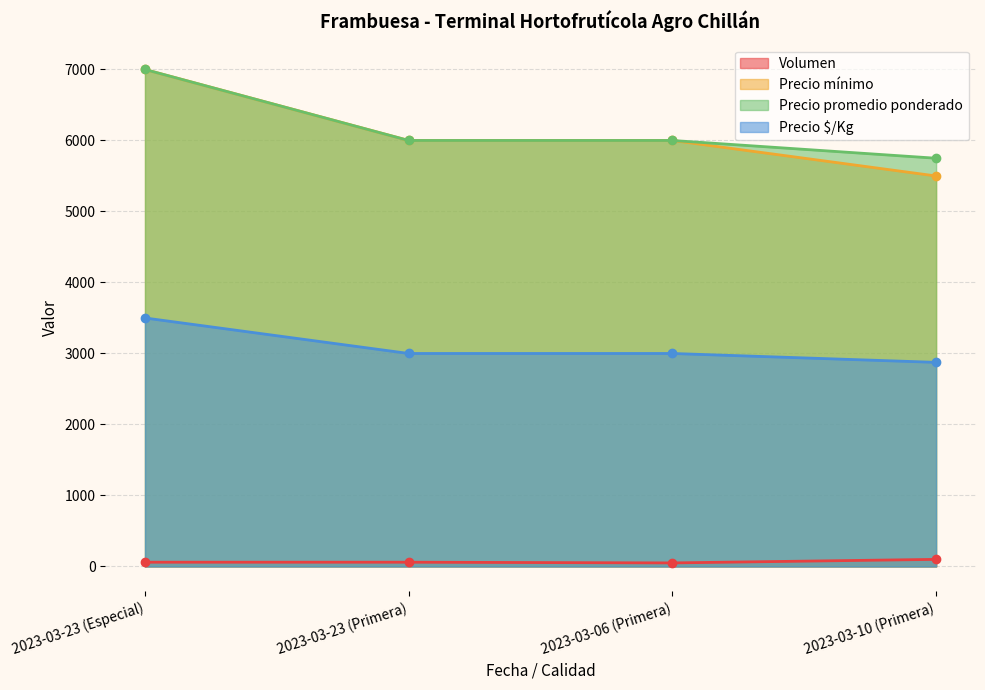

What are all the series names shown in the legend?

Volumen, Precio mínimo, Precio promedio ponderado, Precio $/Kg